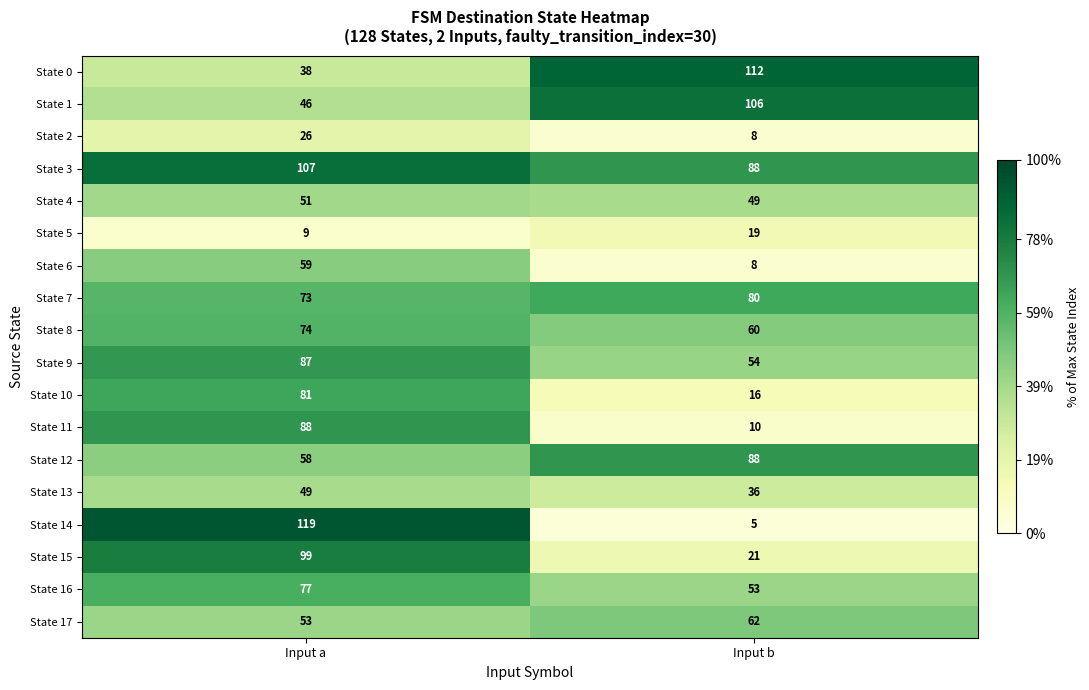

What is the difference between the maximum and minimum values in the State 1 series?

60